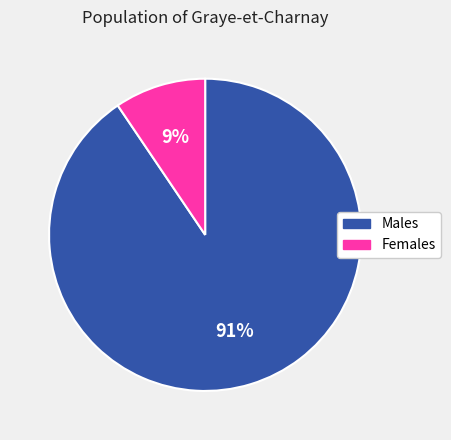

How many segments does this pie chart have?

2